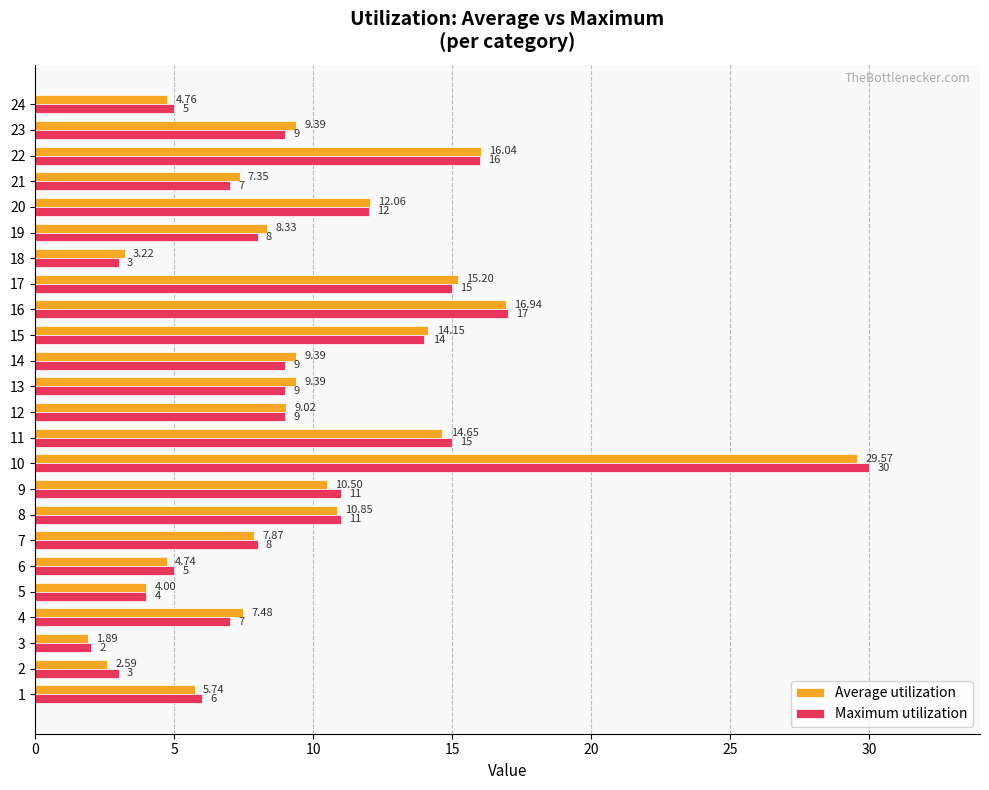

At which label is Average utilization closest to 15?

17